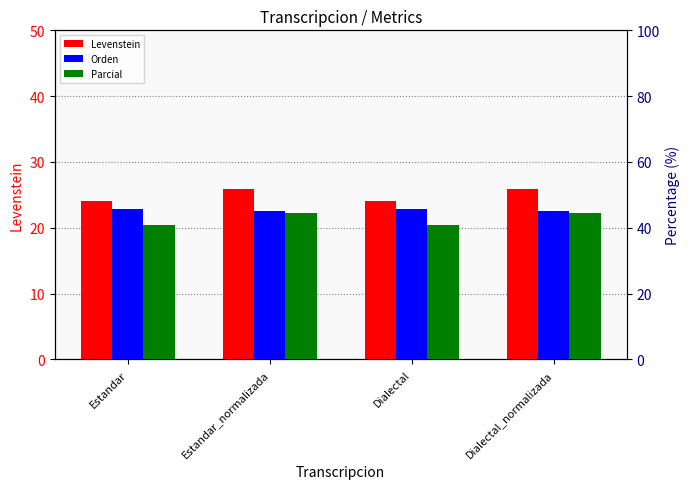

What position from the left is Estandar_normalizada?

2